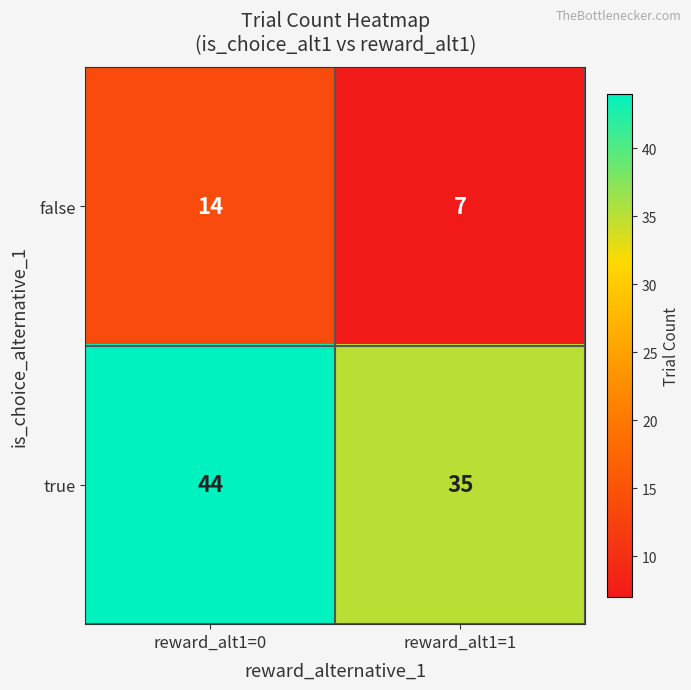

The true series shows 76 at reward_alt1=0. True or false?

False